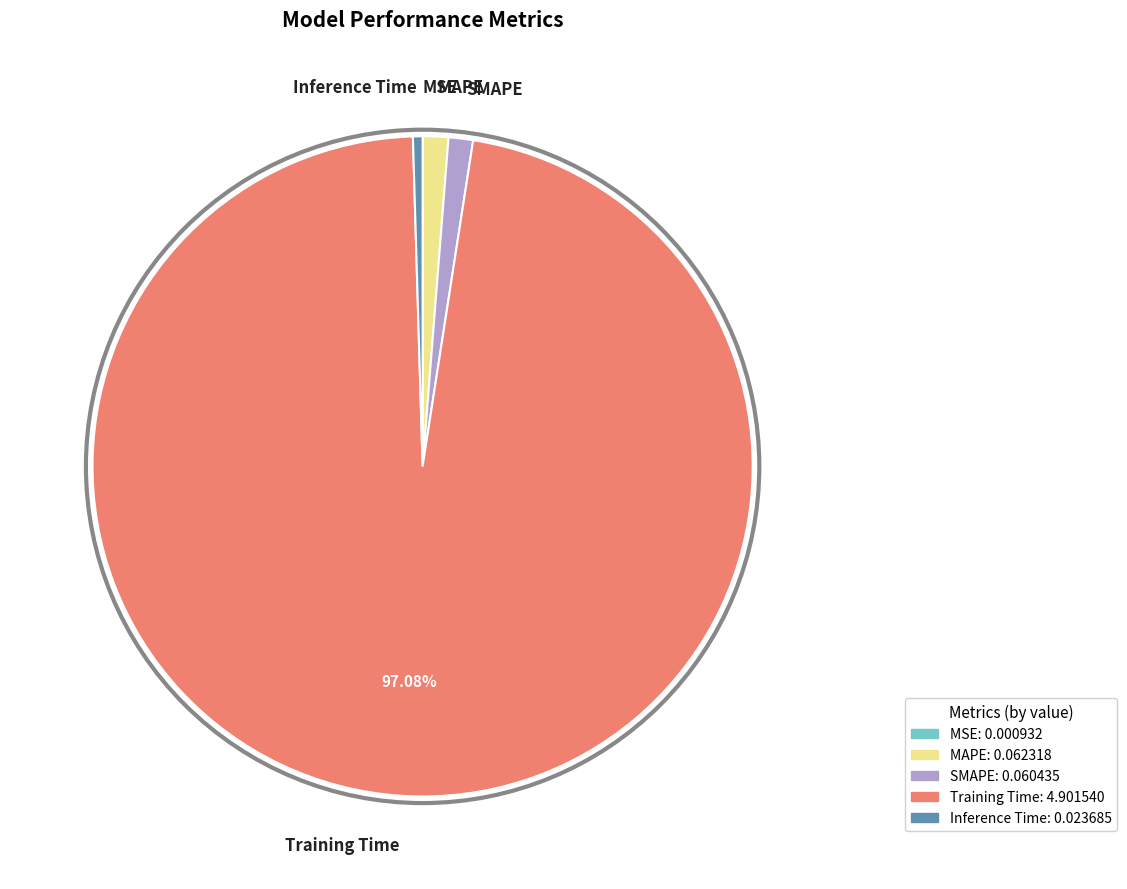

What is the majority slice?

Training Time